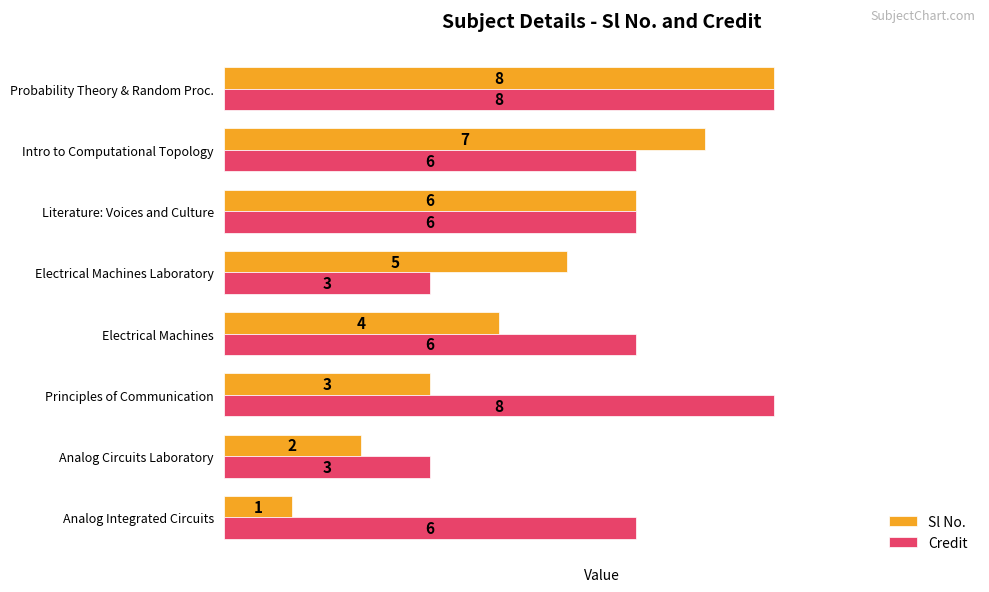

Is it true that Sl No. equals 14 at Probability Theory & Random Proc.?

False